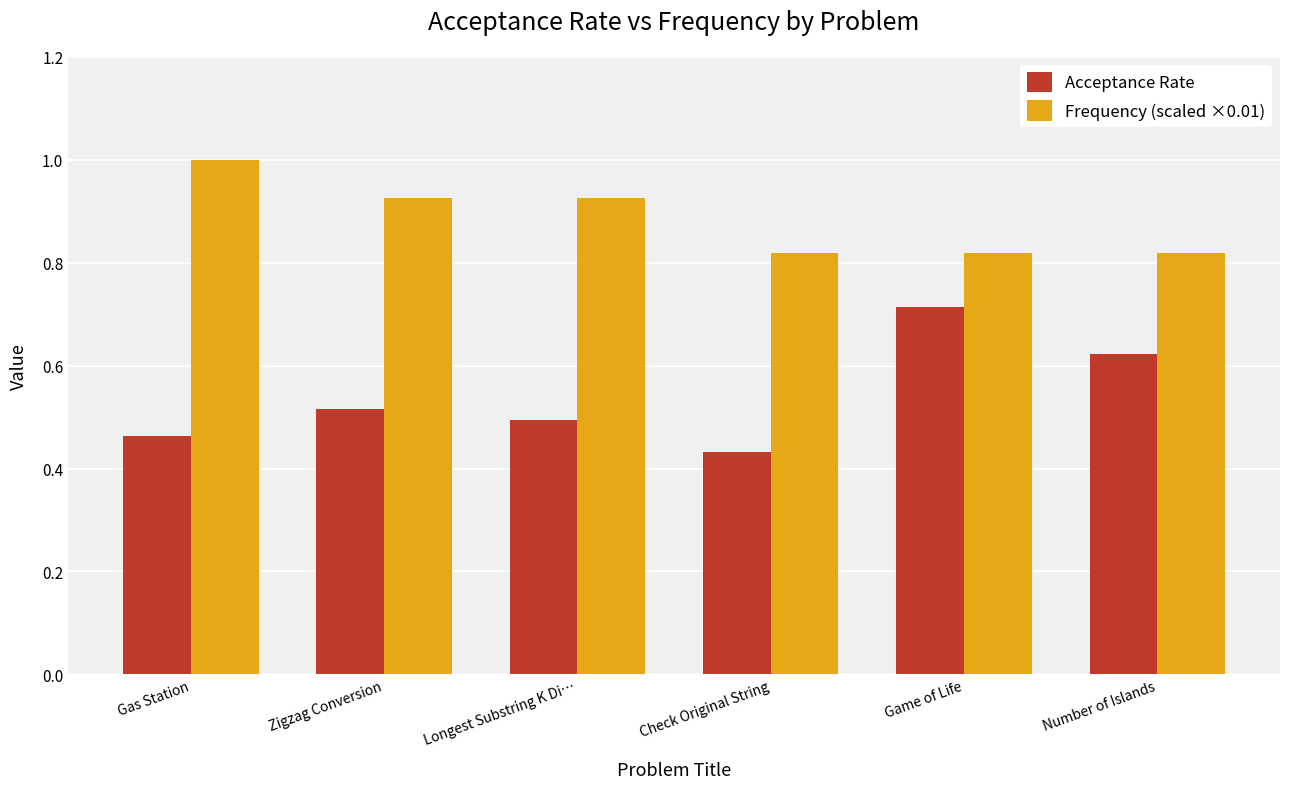

What are all the series names shown in the legend?

Acceptance Rate, Frequency (scaled ×0.01)